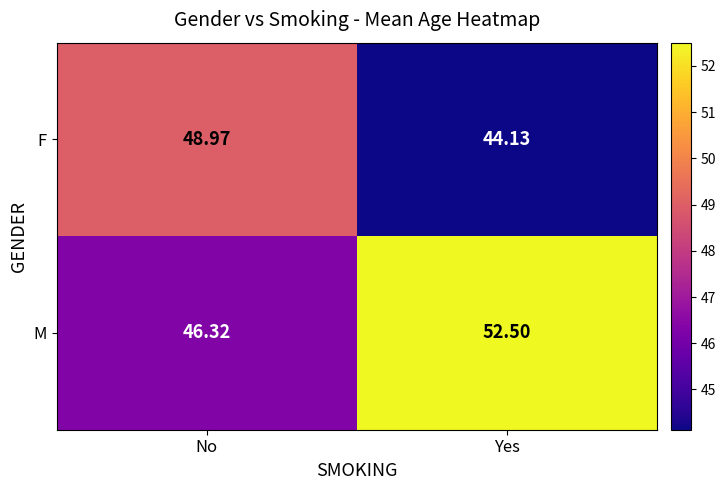

Where does the F series first go above 48?

No